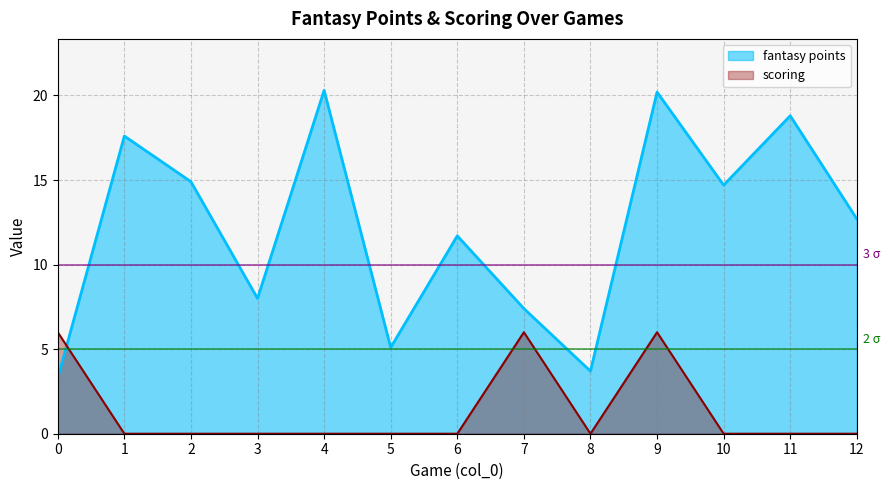

What is the value of the fantasy points point at the 8th from the left?

7.4